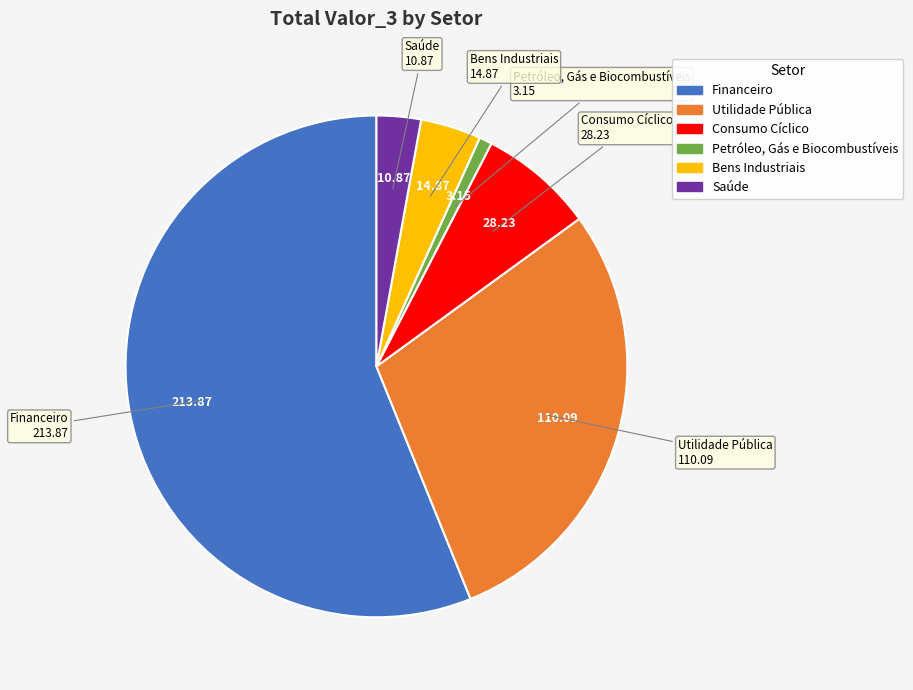

How many segments does this pie chart have?

6